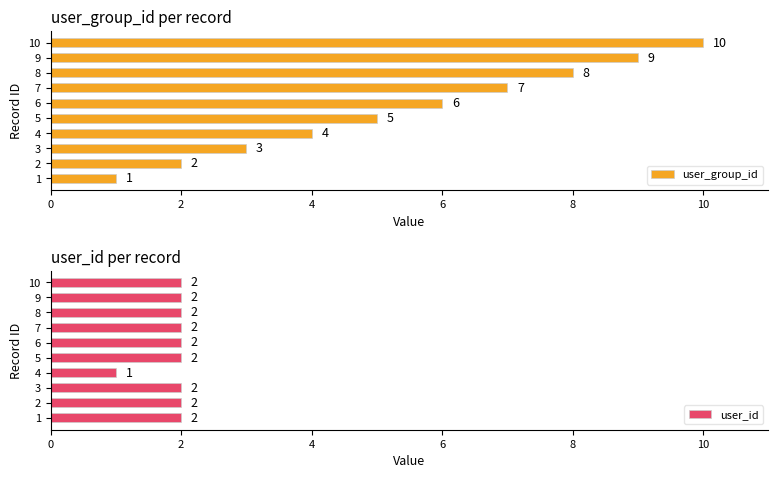

What is the average value of the user_group_id series?

6